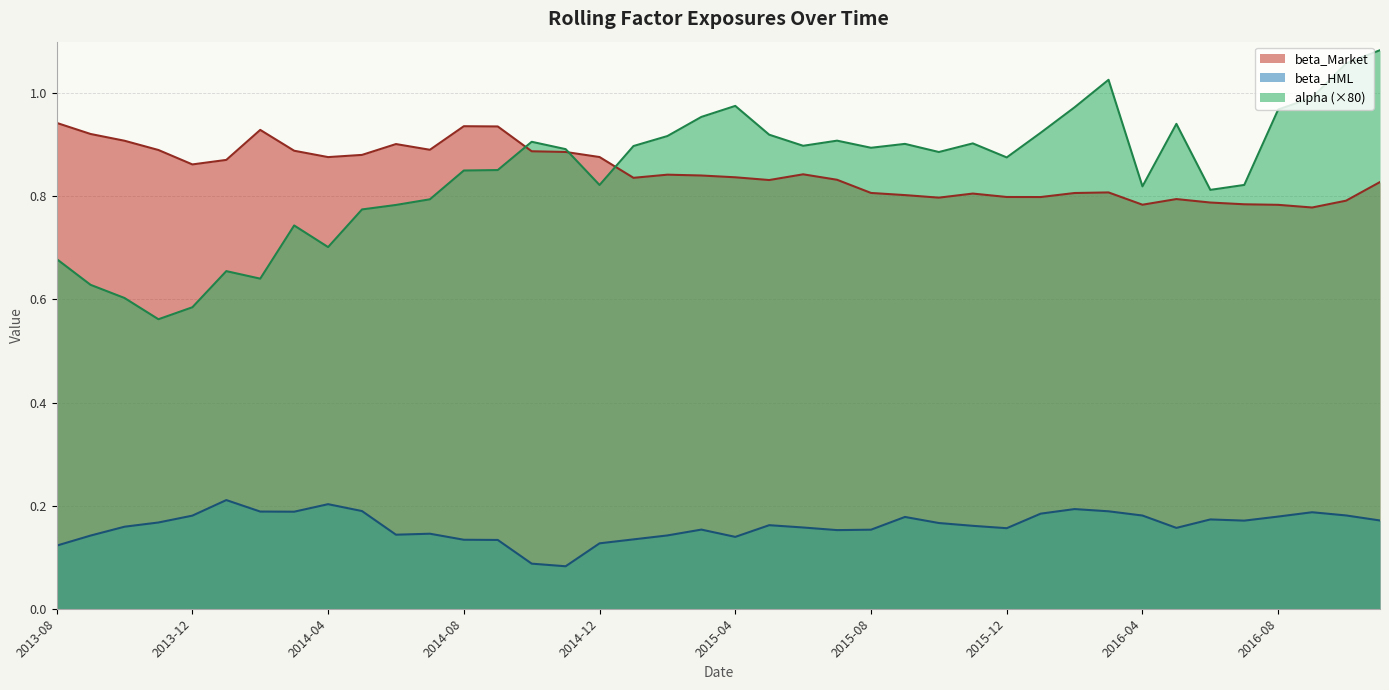

What is the label of the 35th point from the right?

2014-01